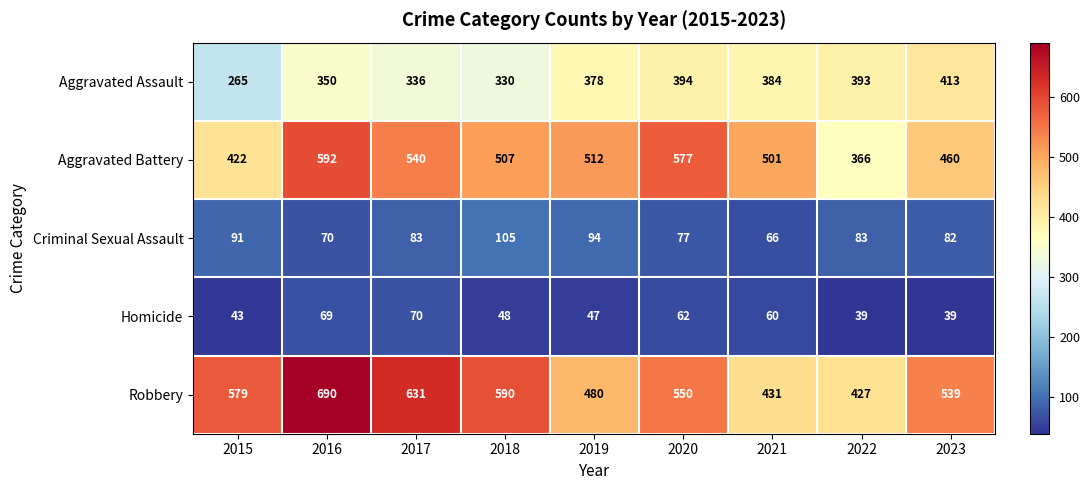

What is the total value across all series at 2018?

1580